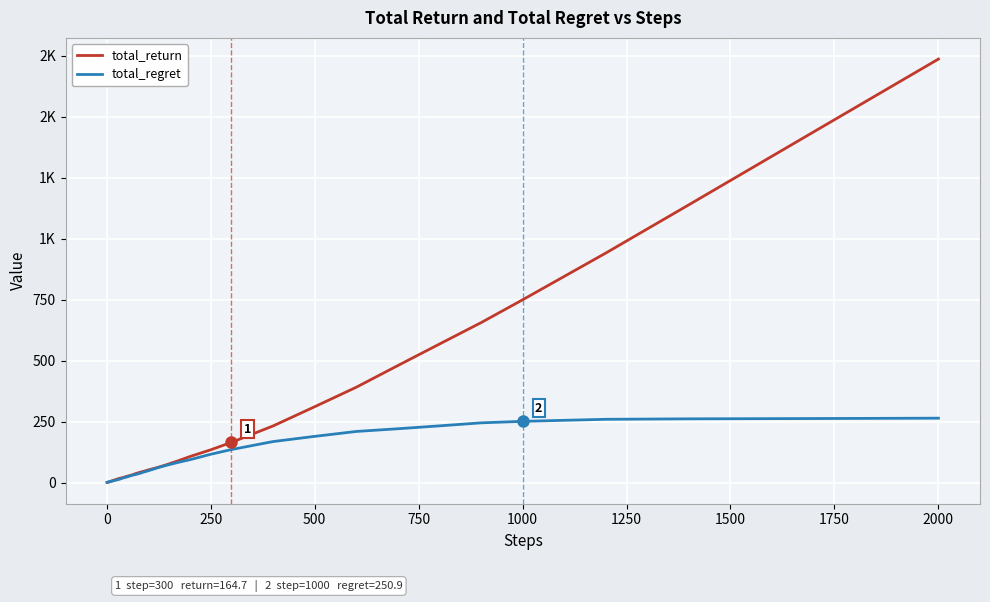

What are all the series names shown in the legend?

total_return, total_regret